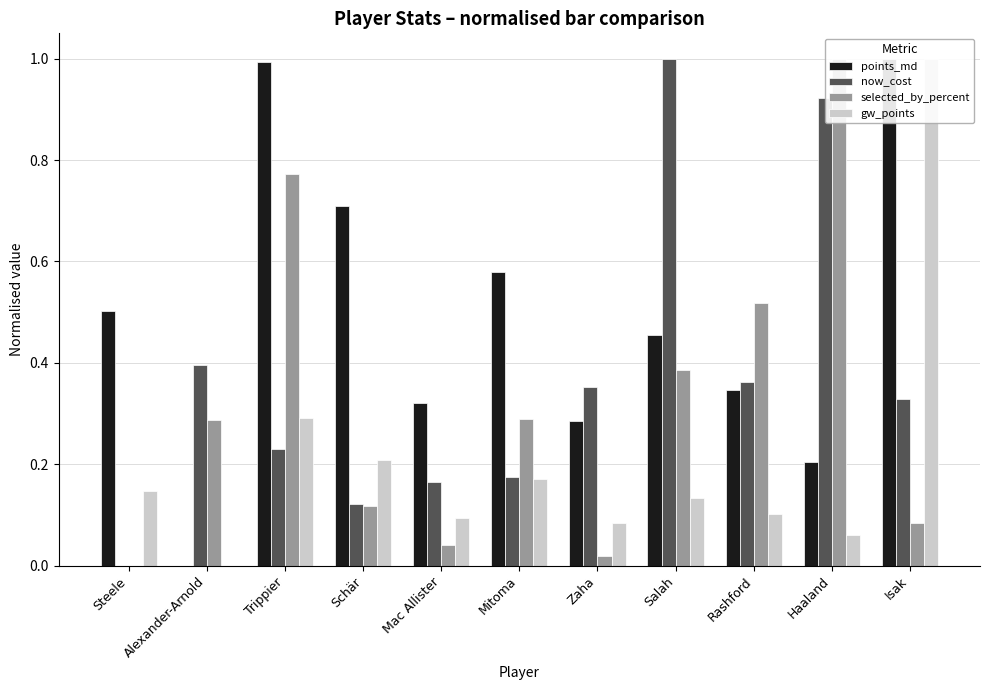

True or false: selected_by_percent has a value of 1.5 at Haaland.

False